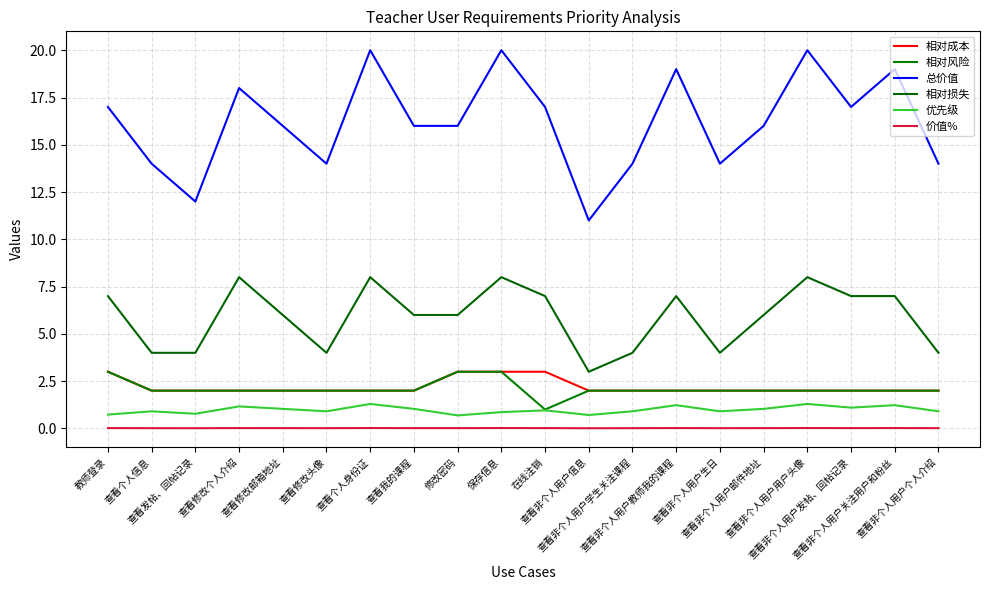

How many lines are shown in the chart?

6